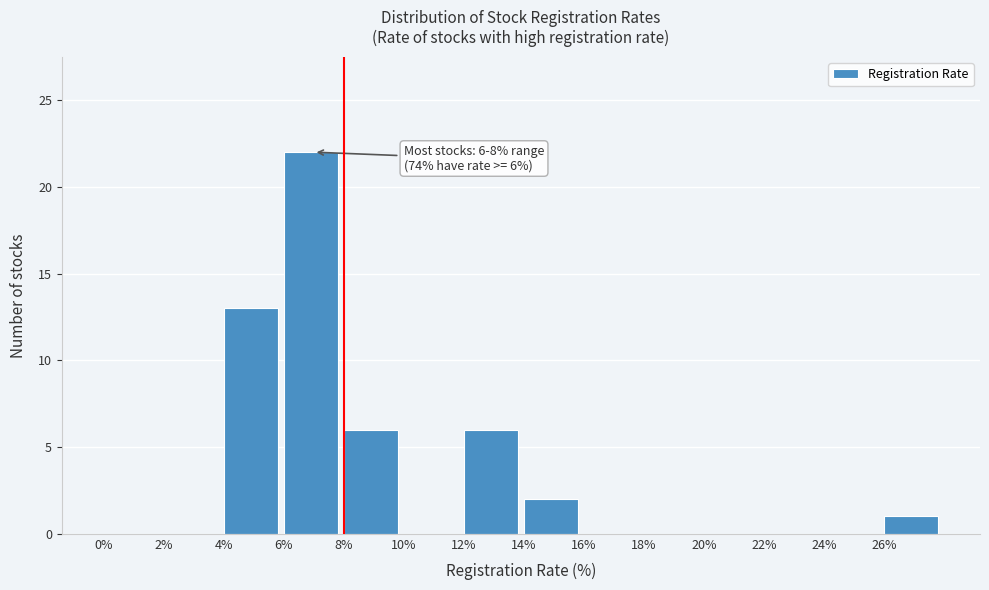

Over which range of the x-axis is the bar tallest?

6 to 8